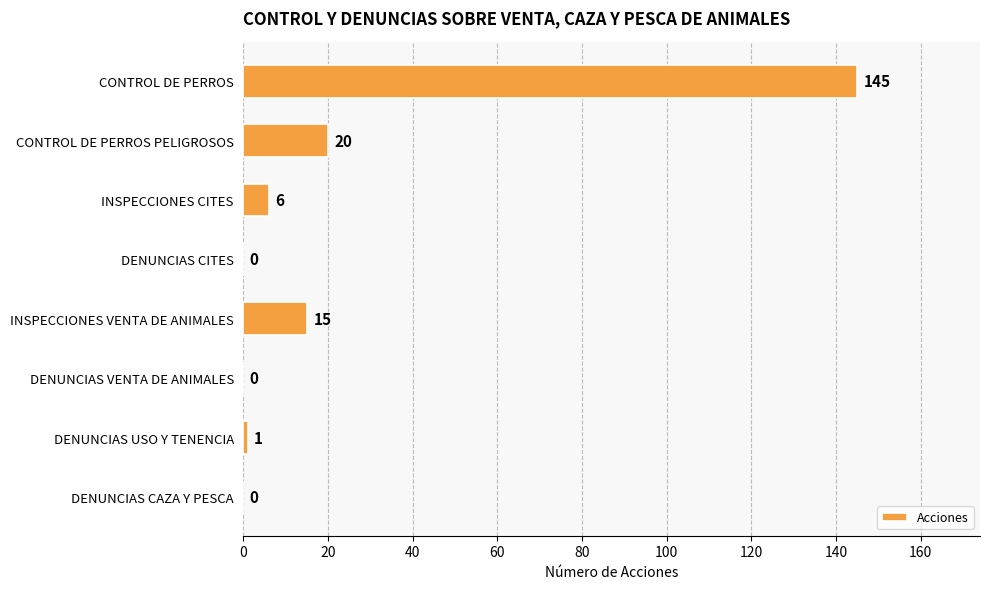

Reading top to bottom, what are all the values shown in this chart?

CONTROL DE PERROS=145	CONTROL DE PERROS PELIGROSOS=20	INSPECCIONES CITES=6	DENUNCIAS CITES=0	INSPECCIONES VENTA DE ANIMALES=15	DENUNCIAS VENTA DE ANIMALES=0	DENUNCIAS USO Y TENENCIA=1	DENUNCIAS CAZA Y PESCA=0